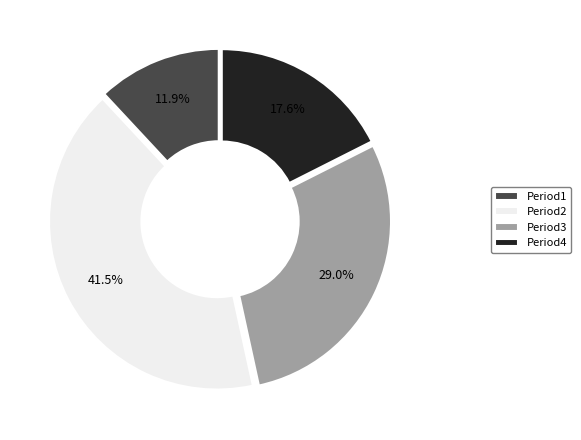

Between Period4 and Period2, which is larger?

Period2